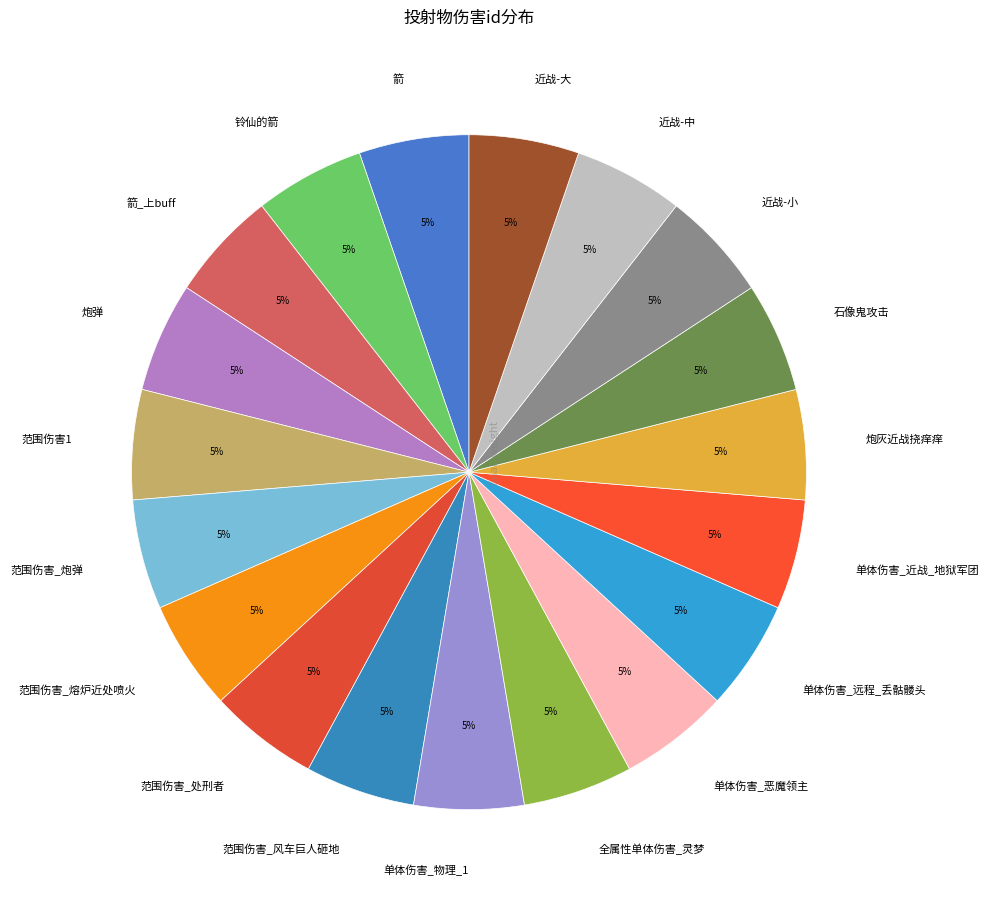

To the nearest percent, what portion does 范围伤害_风车巨人砸地 represent?

5%